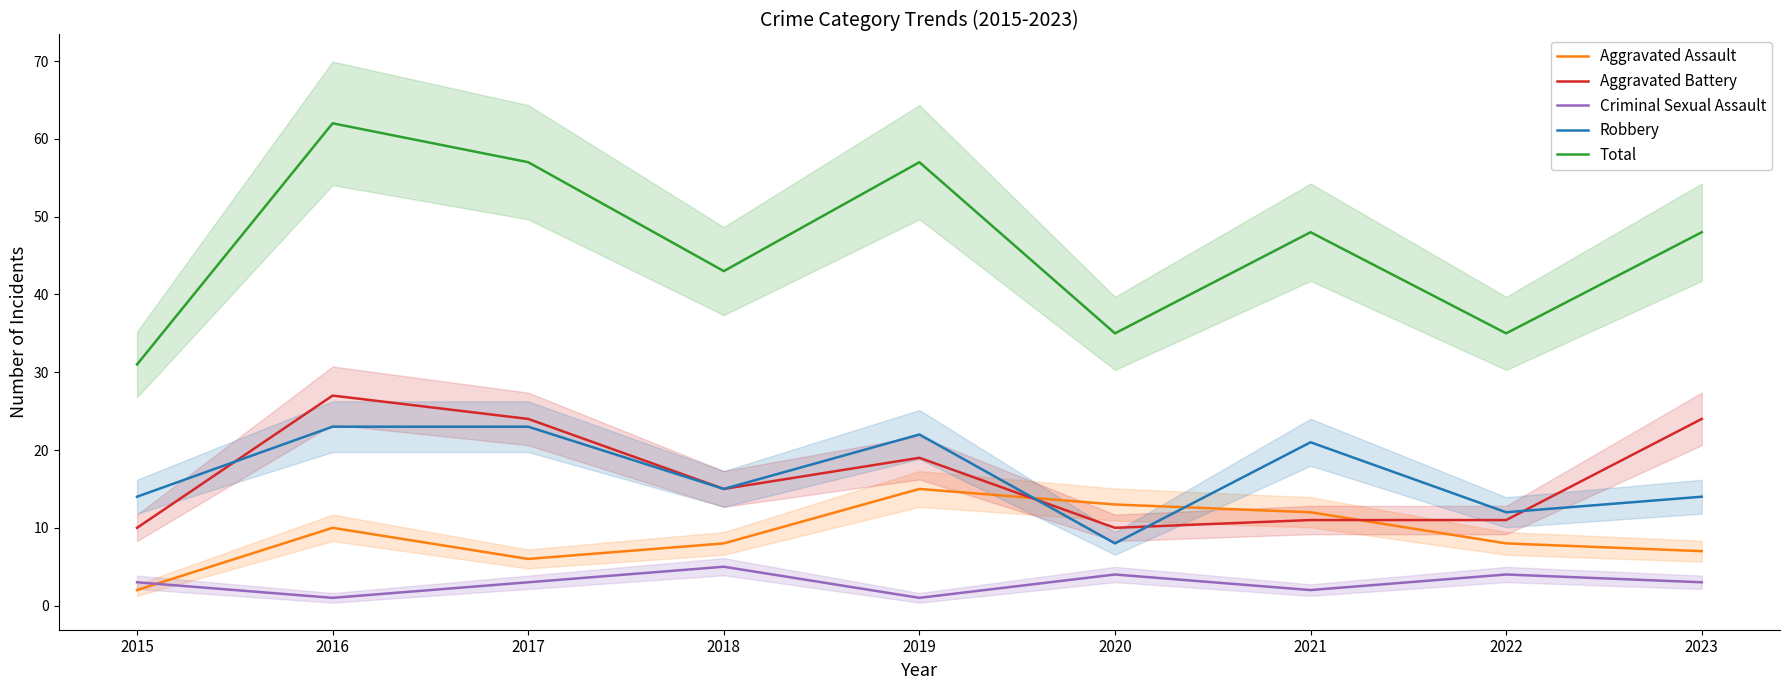

Reading left to right, list all the values displayed in this chart.

Aggravated Assault: 2015=2	2016=10	2017=6	2018=8	2019=15	2020=13	2021=12	2022=8	2023=7
Aggravated Battery: 2015=10	2016=27	2017=24	2018=15	2019=19	2020=10	2021=11	2022=11	2023=24
Criminal Sexual Assault: 2015=3	2016=1	2017=3	2018=5	2019=1	2020=4	2021=2	2022=4	2023=3
Robbery: 2015=14	2016=23	2017=23	2018=15	2019=22	2020=8	2021=21	2022=12	2023=14
Total: 2015=31	2016=62	2017=57	2018=43	2019=57	2020=35	2021=48	2022=35	2023=48